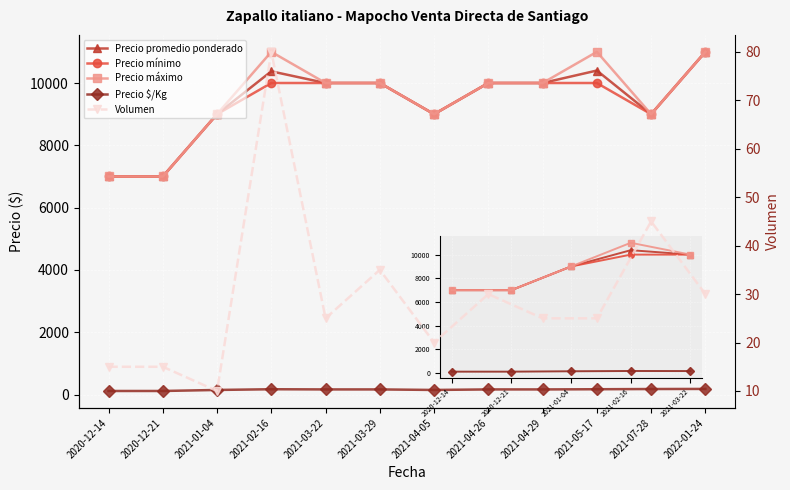

True or false: Precio máximo and Volumen cross at least once.

False